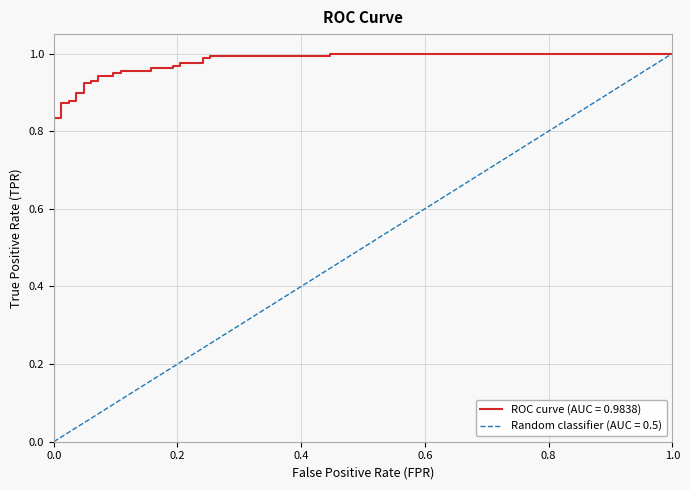

What is the average value?

0.9